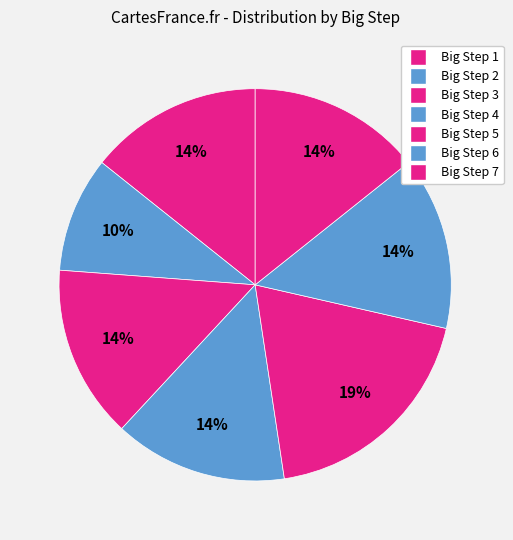

How many segments does this pie chart have?

7